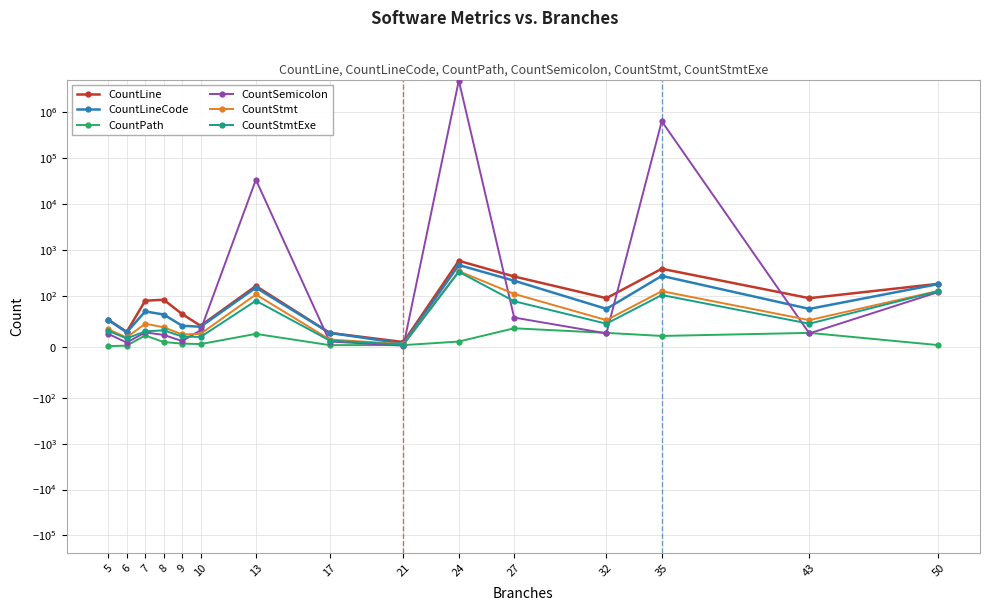

What are all the series names shown in the legend?

CountLine, CountLineCode, CountPath, CountSemicolon, CountStmt, CountStmtExe